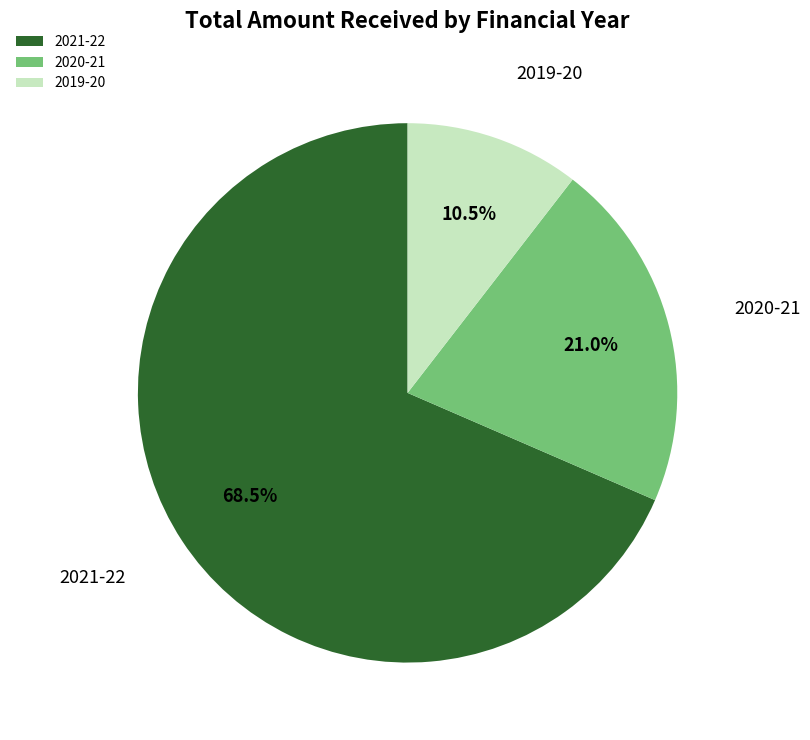

Which category has the biggest portion of the pie?

2021-22